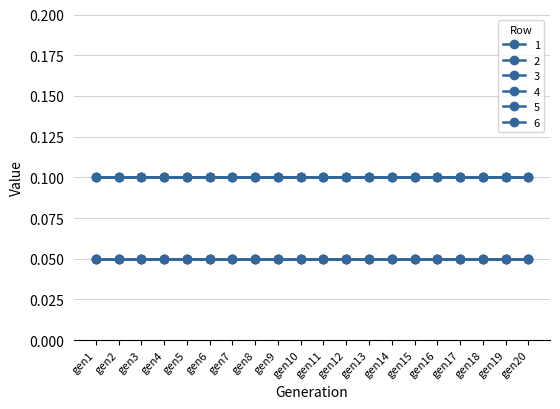

At how many categories does at least one series exceed 0?

20